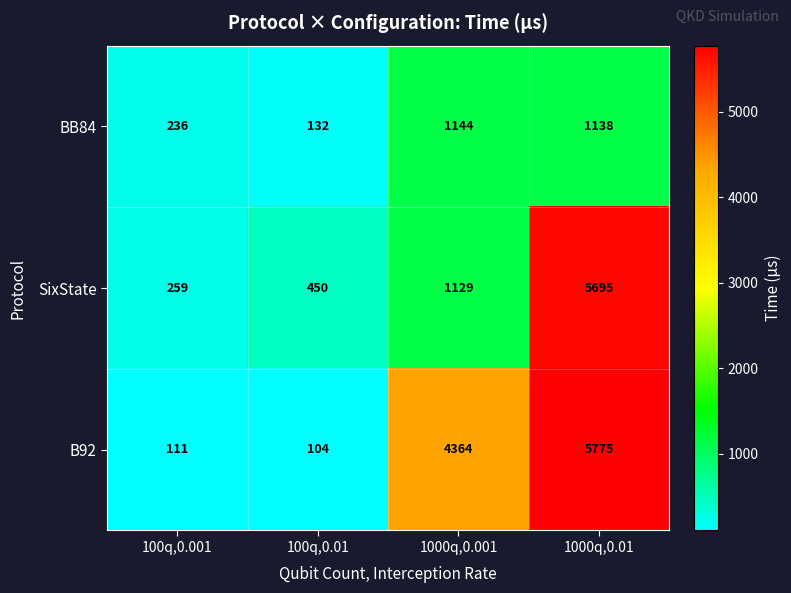

What is the greatest value displayed?

5775